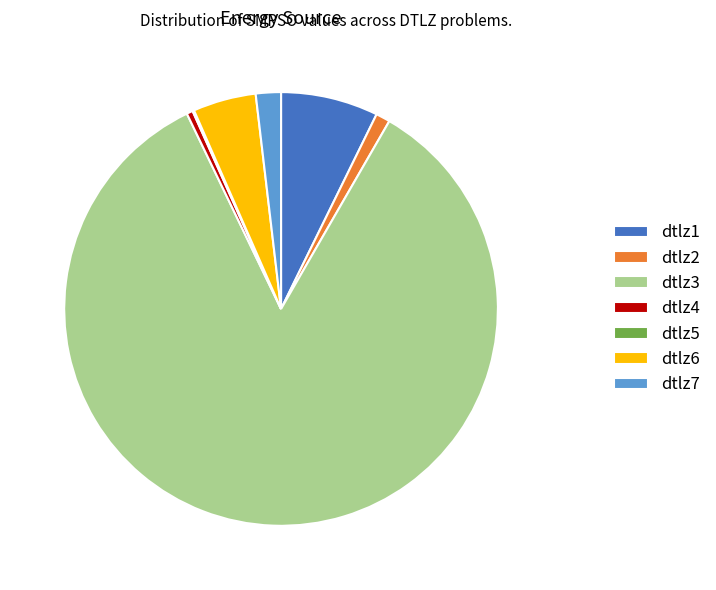

Is it true that dtlz1 is 7% of the pie?

True